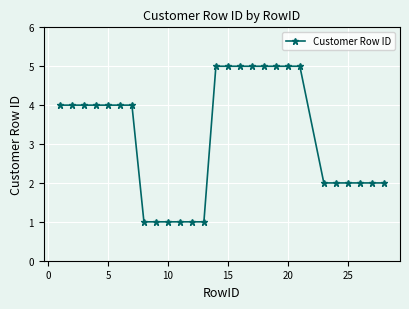

What is the average value?

3